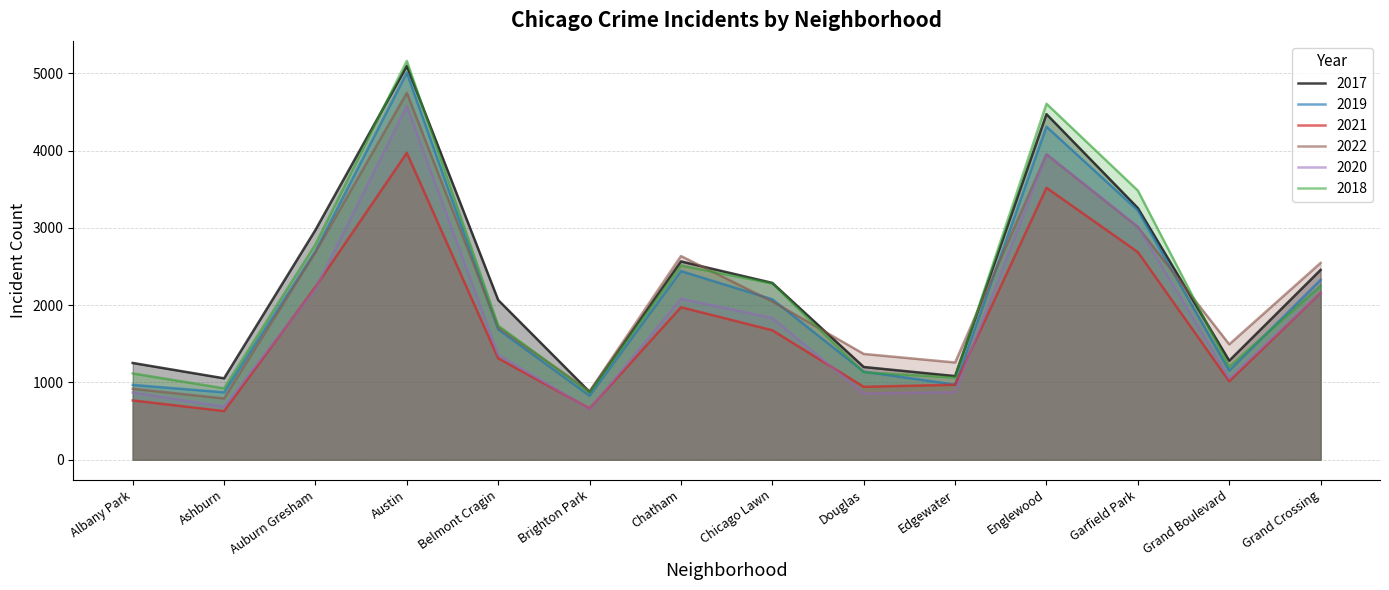

Which series has the largest range (max minus min)?

2018